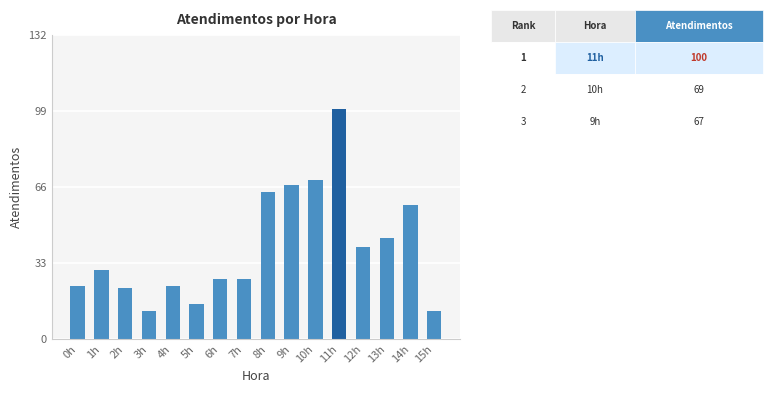

How many distinct data groups are displayed?

1